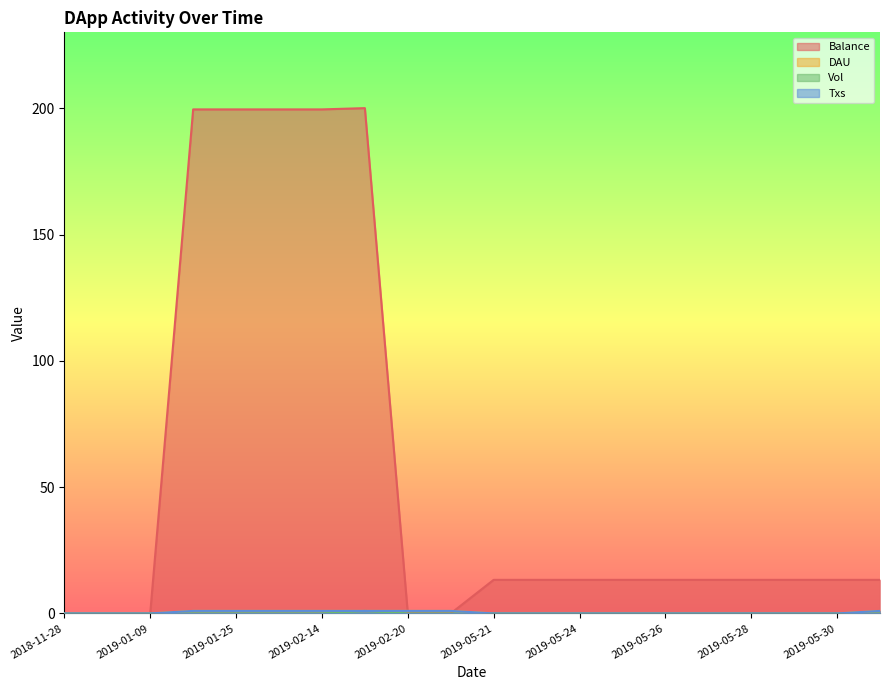

Between 2019-05-28 and 2019-05-24, which is larger?

2019-05-28